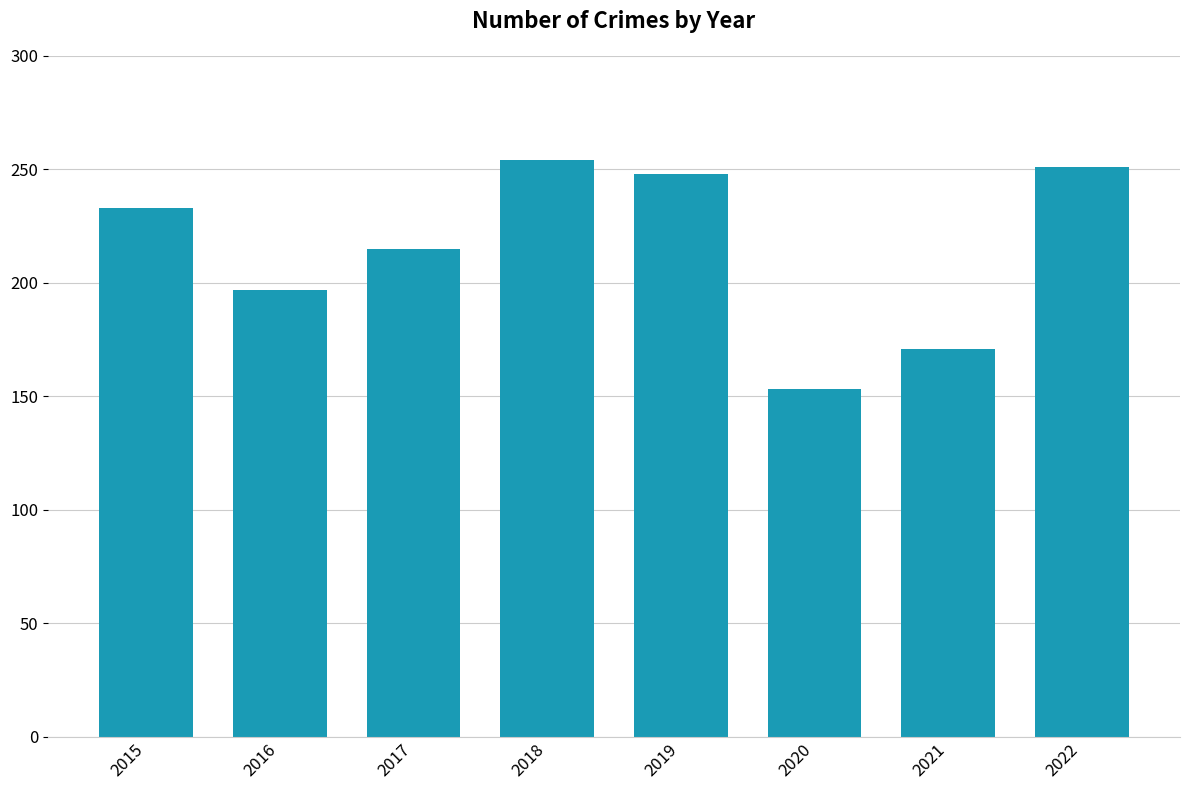

List the labels in order of value, largest first.

2018, 2022, 2019, 2015, 2017, 2016, 2021, 2020